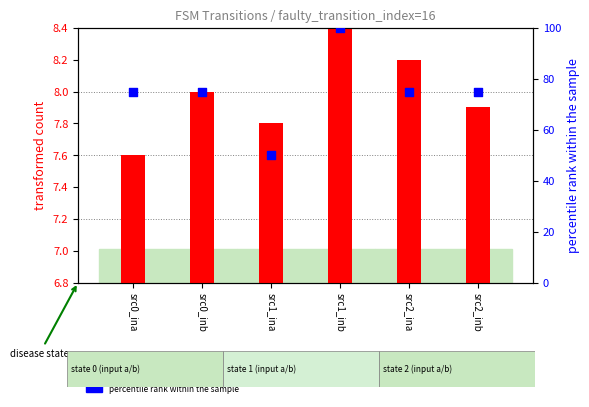

What are all the series names shown in the legend?

transformed count, percentile rank within the sample